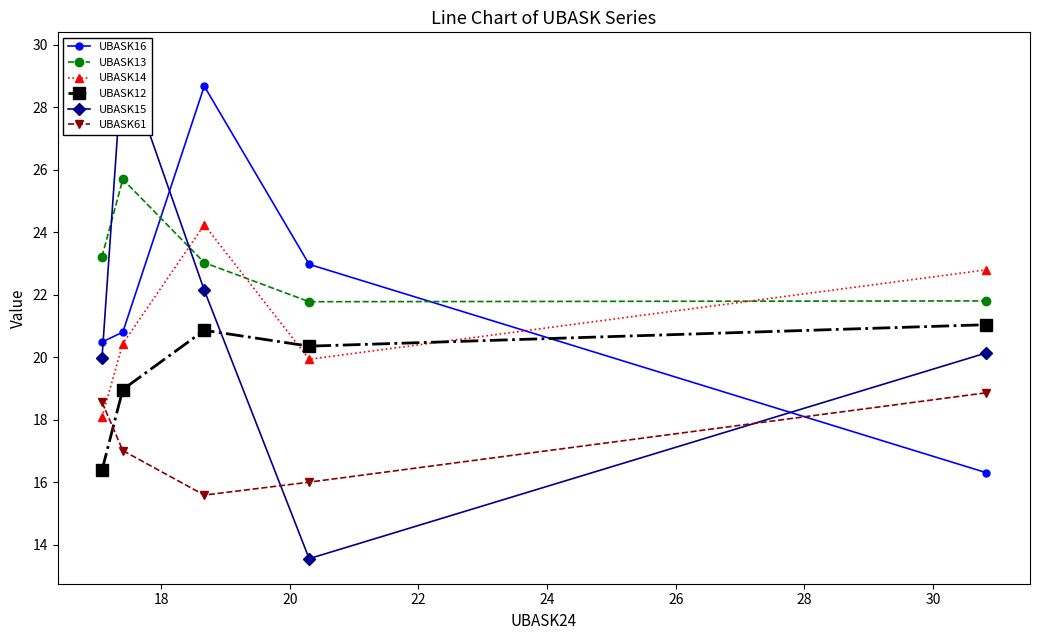

How many intersections are there between UBASK14 and UBASK13?

3